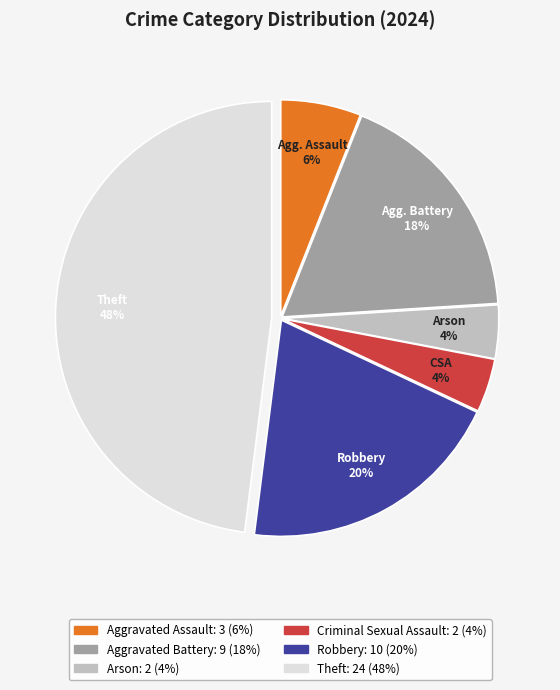

Is there any slice that represents more than half of the pie?

No